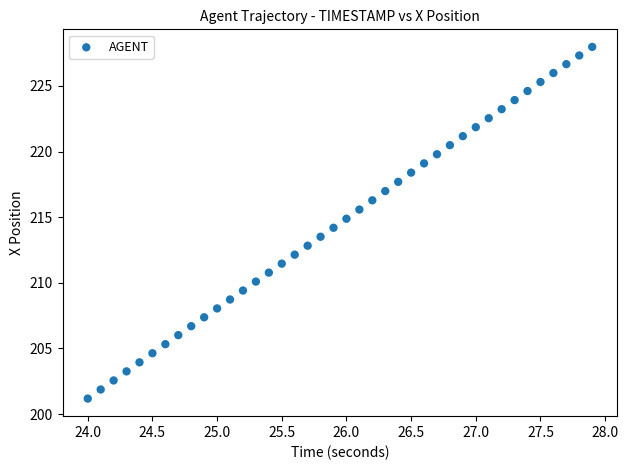

What is the range of Y values (max minus min)?

26.8